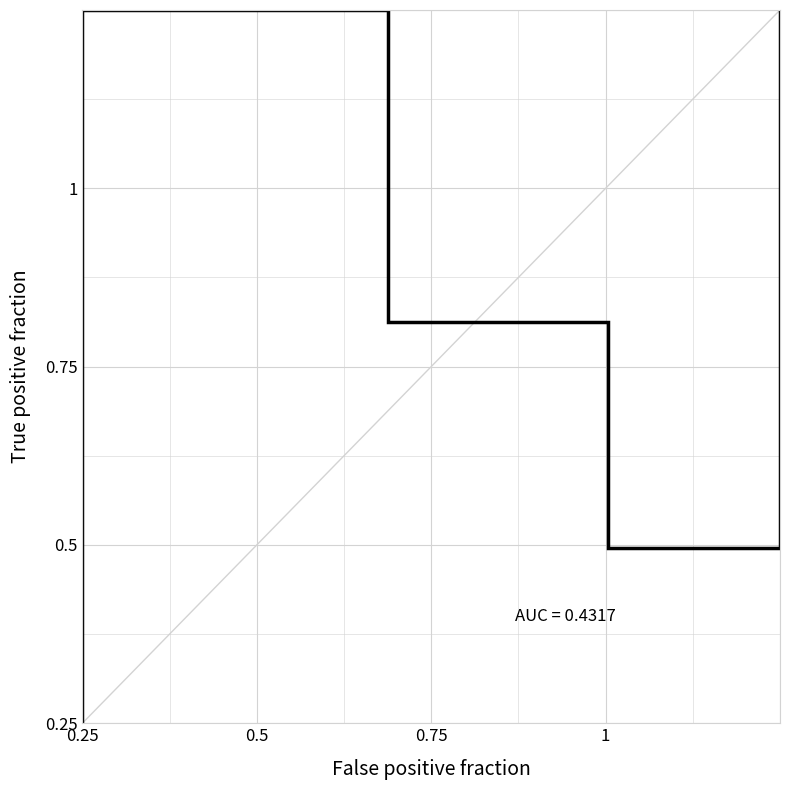

What is the label of the 2nd point from the left?

0.25